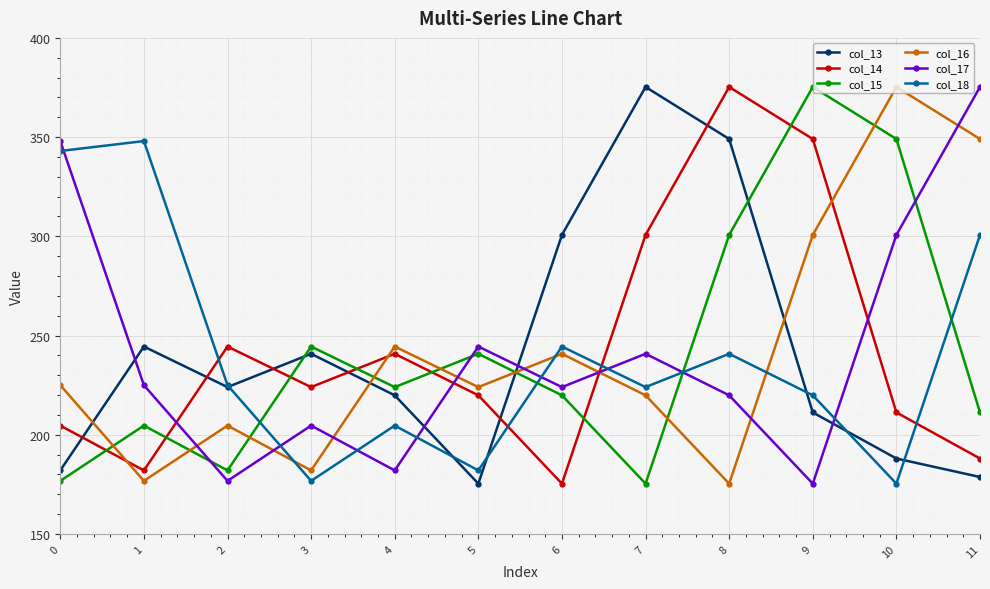

True or false: col_14 and col_17 intersect in this chart.

True